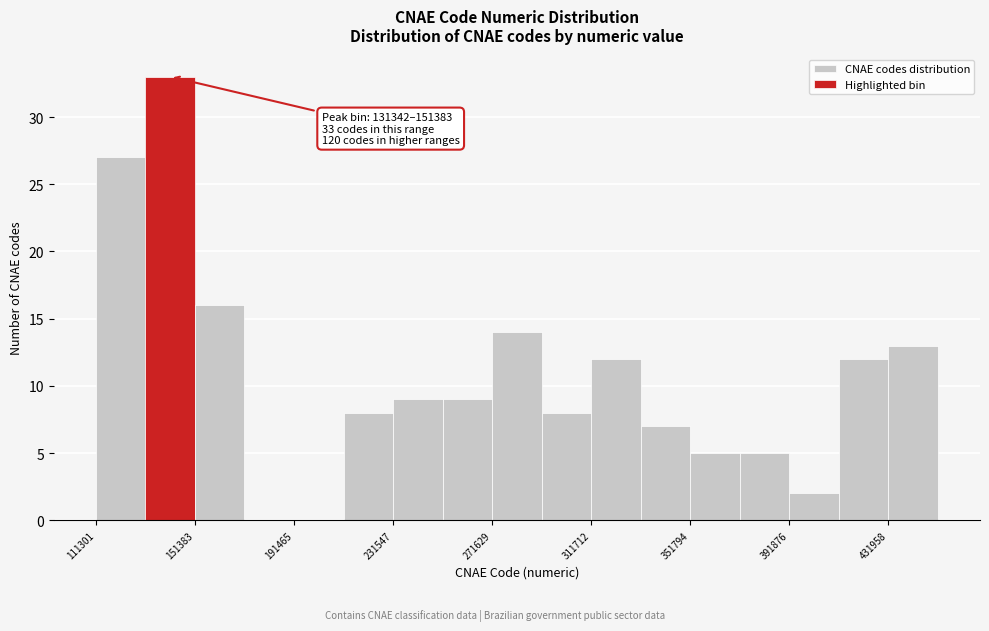

Which range on the x-axis has the tallest bar?

130000 to 150000